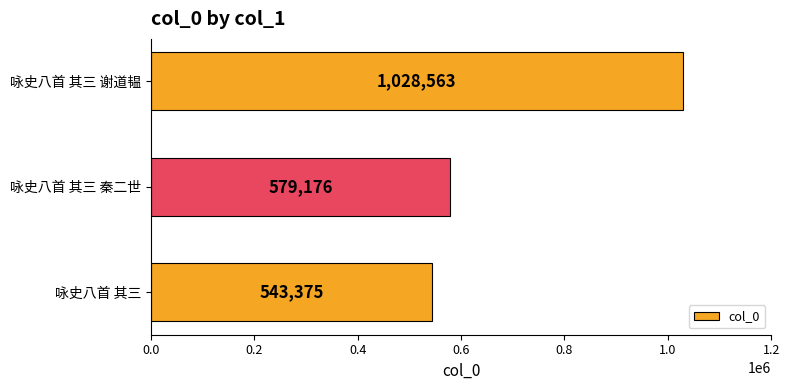

What is the difference between the maximum and minimum values?

485188